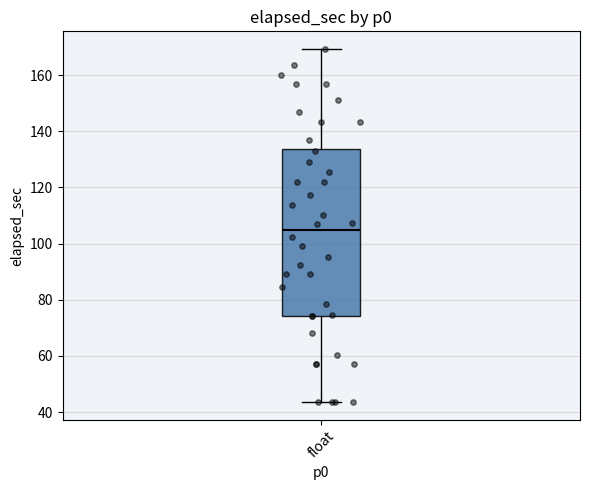

Where does the upper whisker of the box for float end on the y-axis? The values are not printed on the chart, so give them approximately, as read against the axis.

170